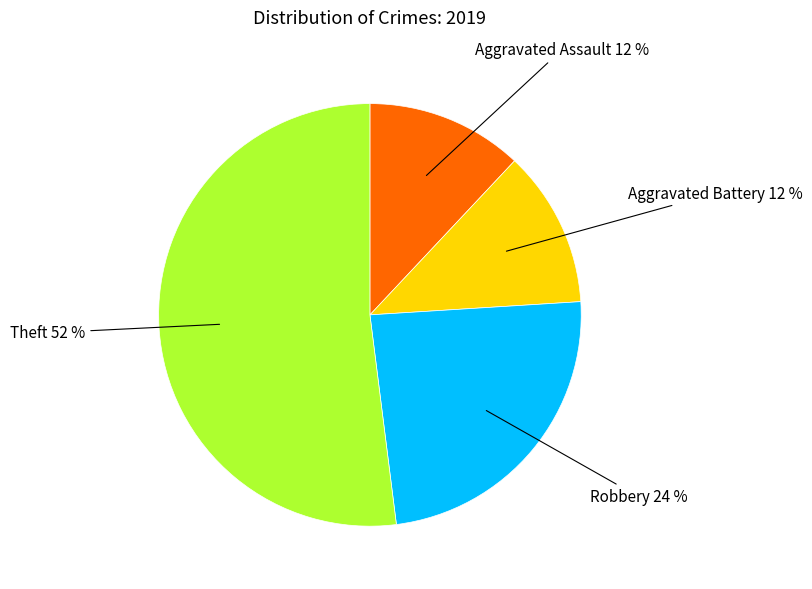

Does any single category account for the majority?

Yes